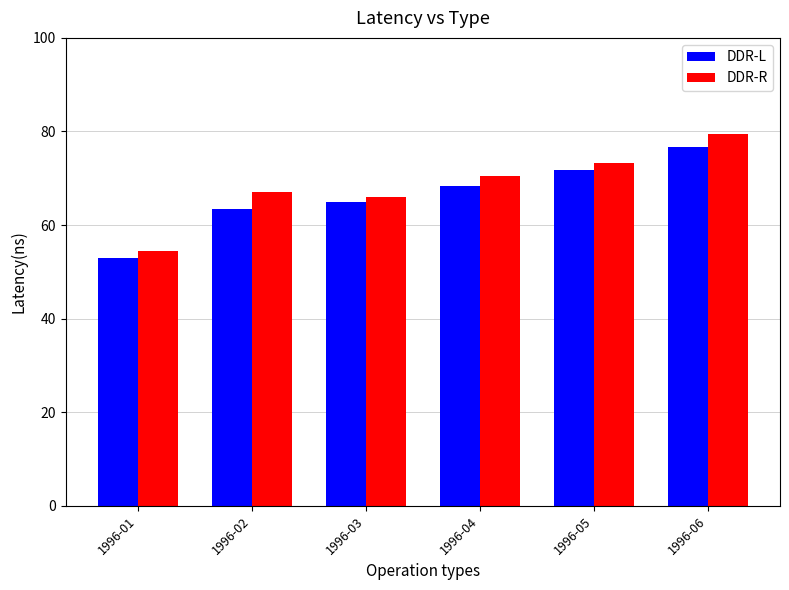

What value does the DDR-L series have at 1996-04?

68.3